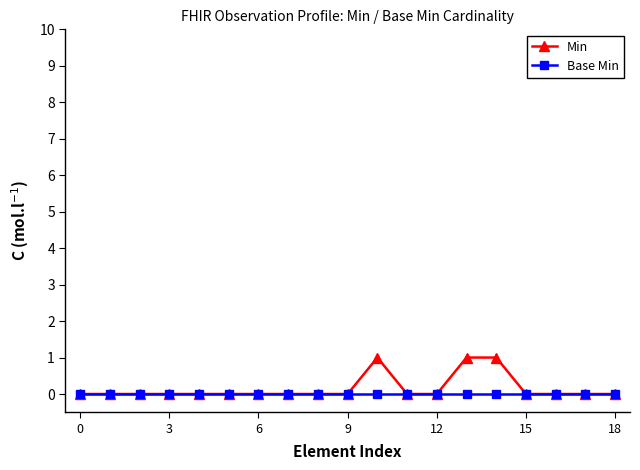

List the series in order of their peak value, lowest first.

Base Min, Min